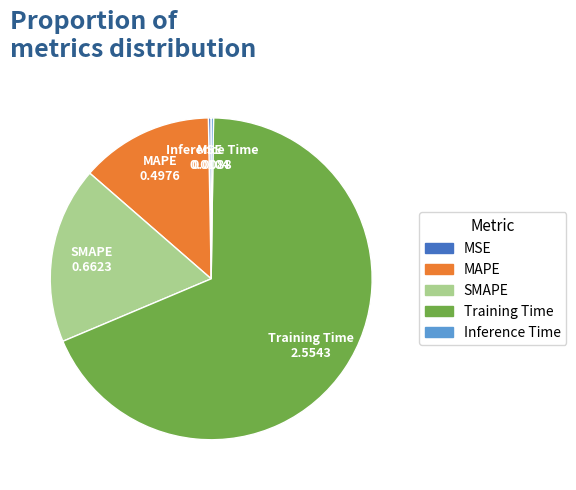

What is the largest slice in the pie chart?

Training Time